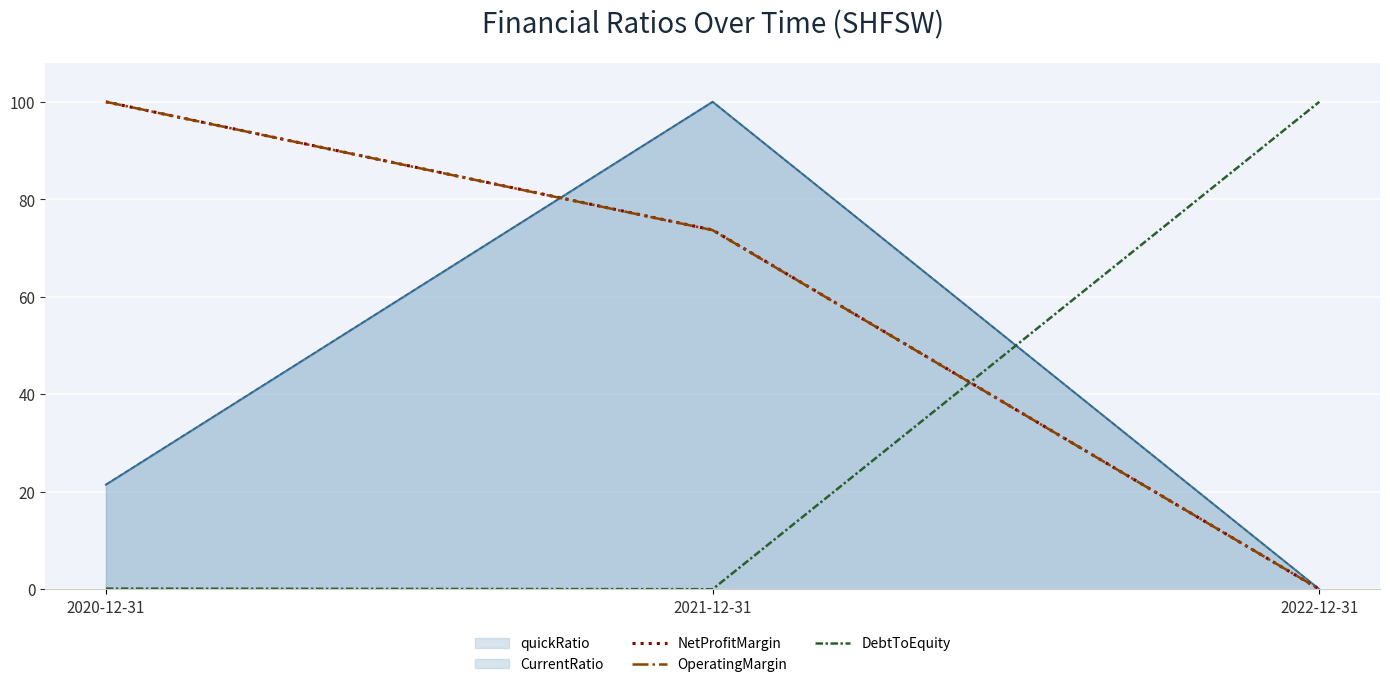

The value of DebtToEquity at 2022-12-31 is 100.0. True or false?

True